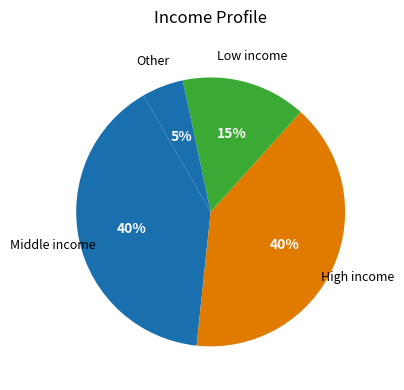

How many segments does this pie chart have?

4